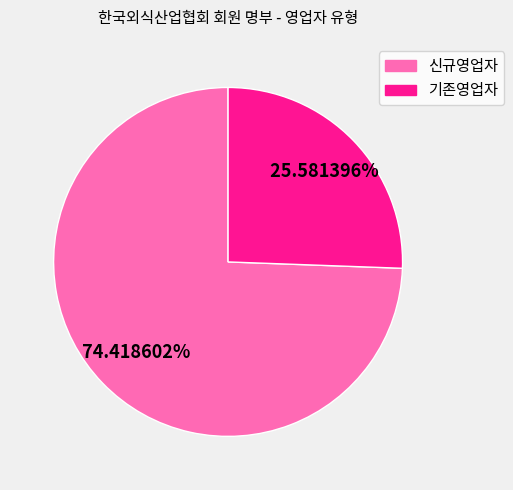

What percentage is the 기존영업자 slice, to the nearest percent?

26%